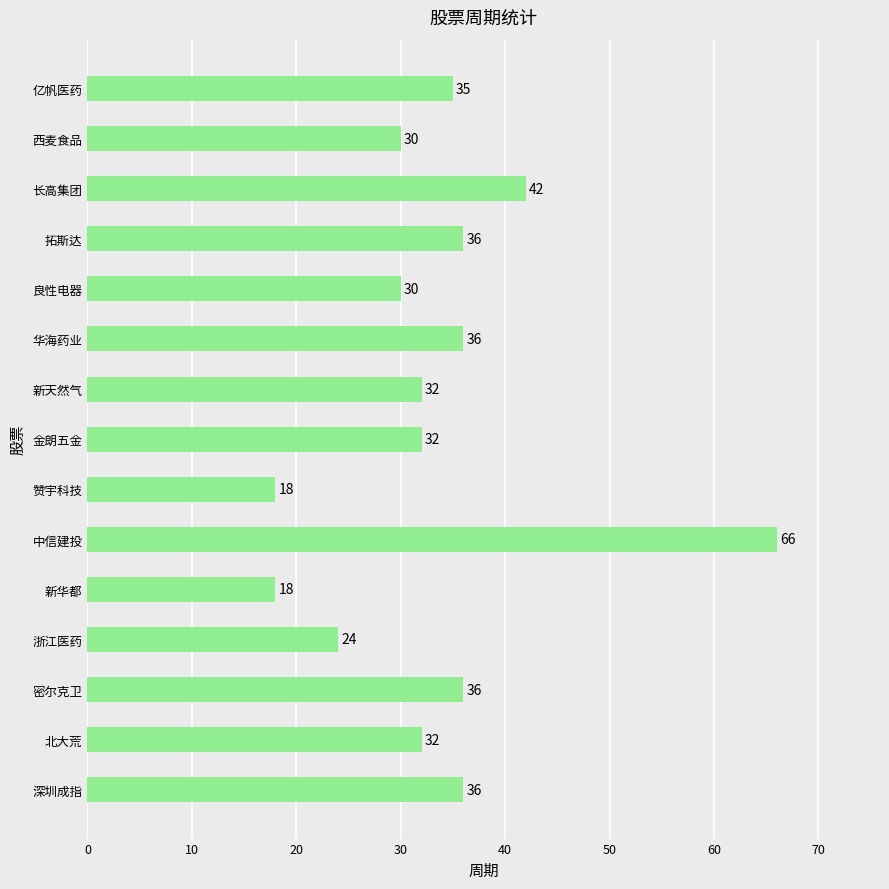

Reading bottom to top, list all the values displayed in this chart.

36	32	36	24	18	66	18	32	32	36	30	36	42	30	35